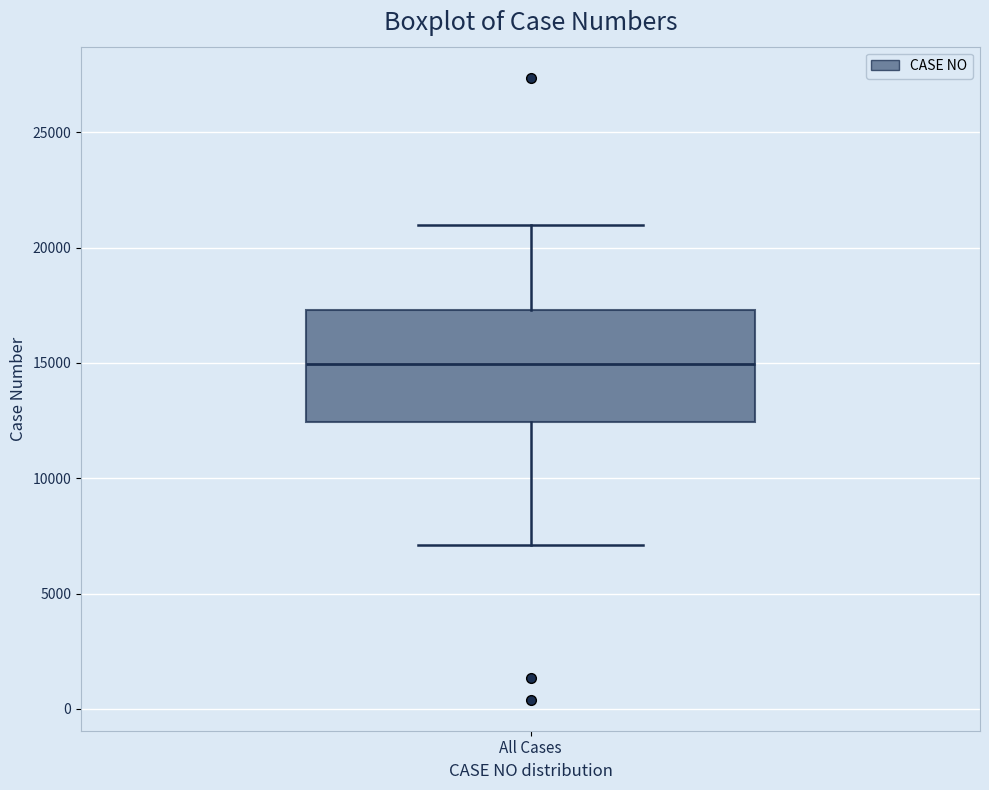

Transcribe this box plot: give where the median line is, the range the box spans, and where the two whiskers end, as read against the y-axis. The values are not printed on the chart, so give them approximately, as read against the axis.

median 15000, box 12500 to 17500, whiskers 7000 to 21000